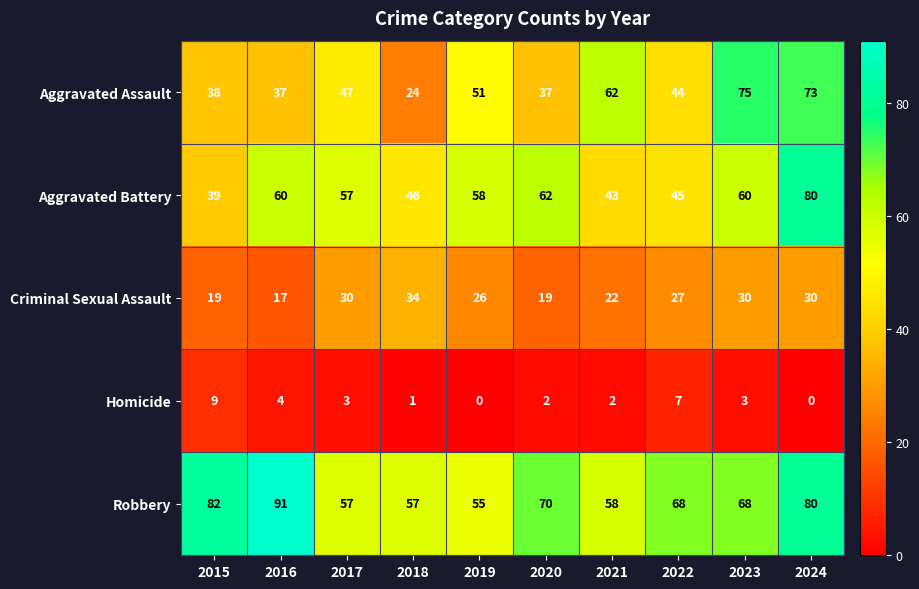

At which label is Homicide closest to 4?

2016